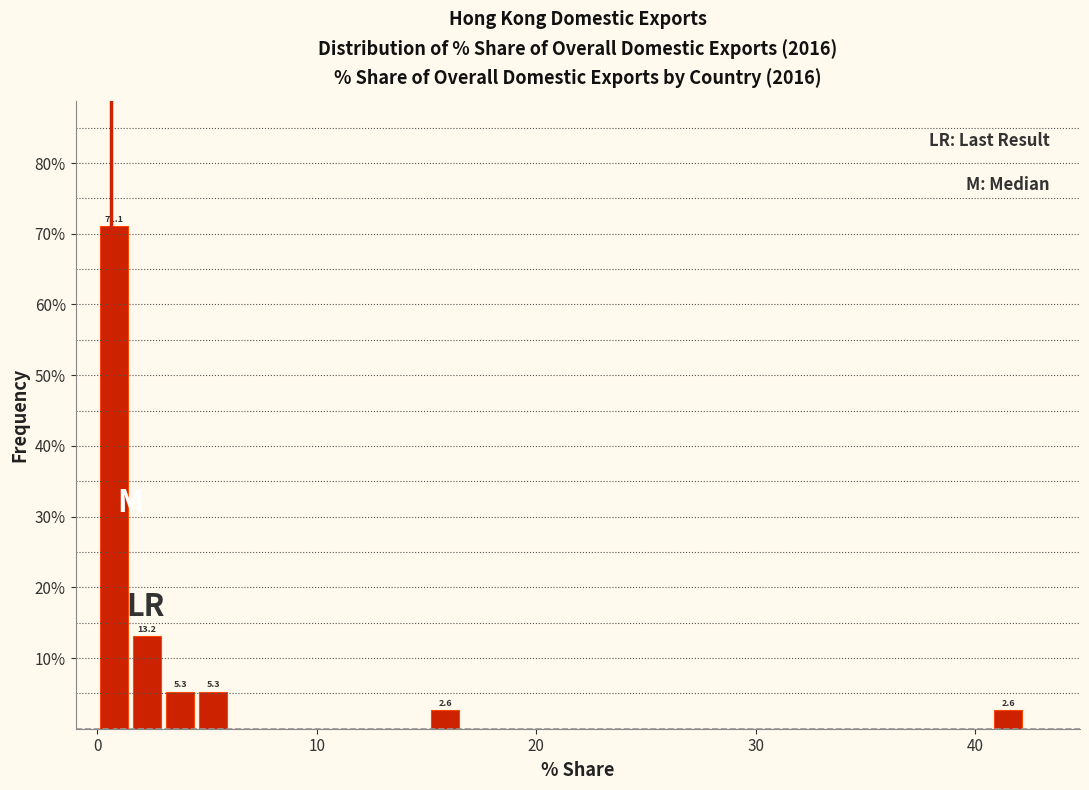

Around what value on the x-axis is the tallest bar? Give the approximate position of its centre, as read against the axis.

1